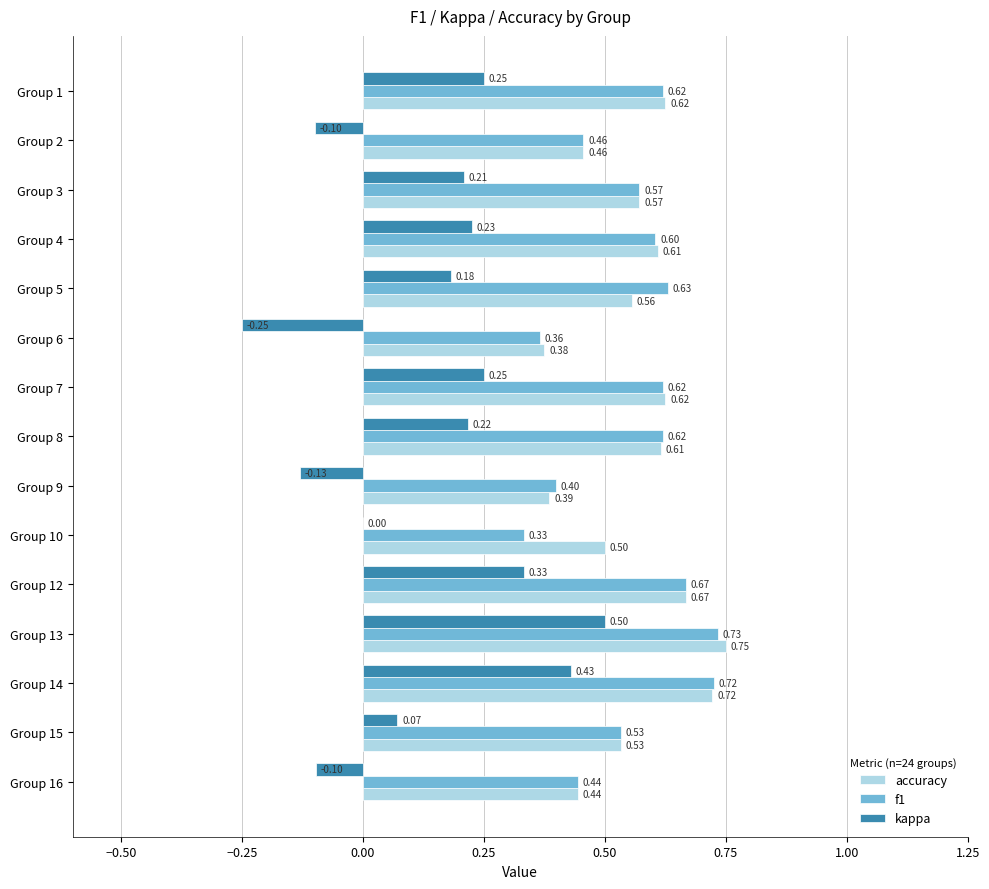

How many series are shown in this chart?

3